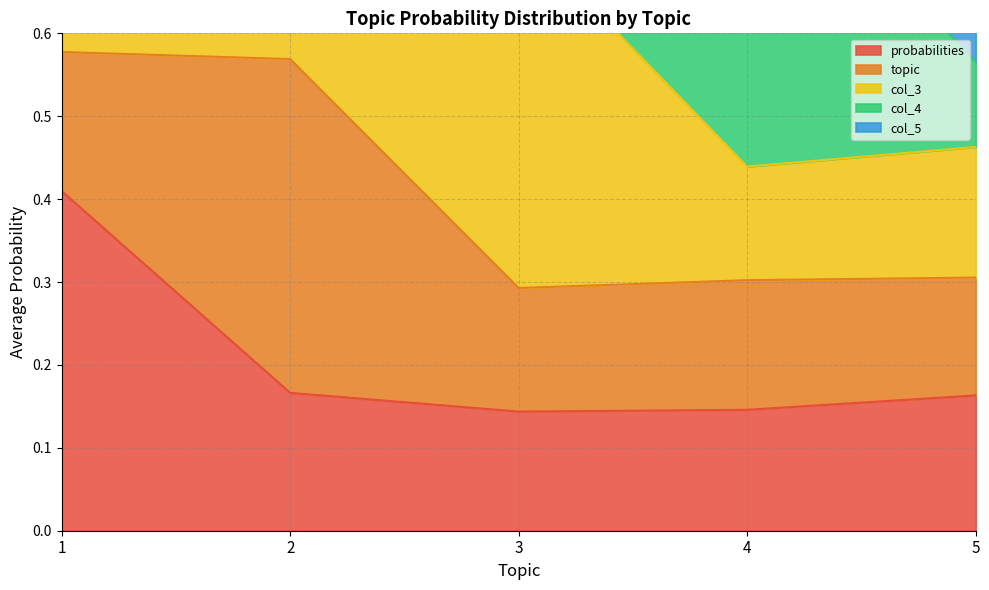

The probabilities series shows 0.1 at 2. True or false?

False